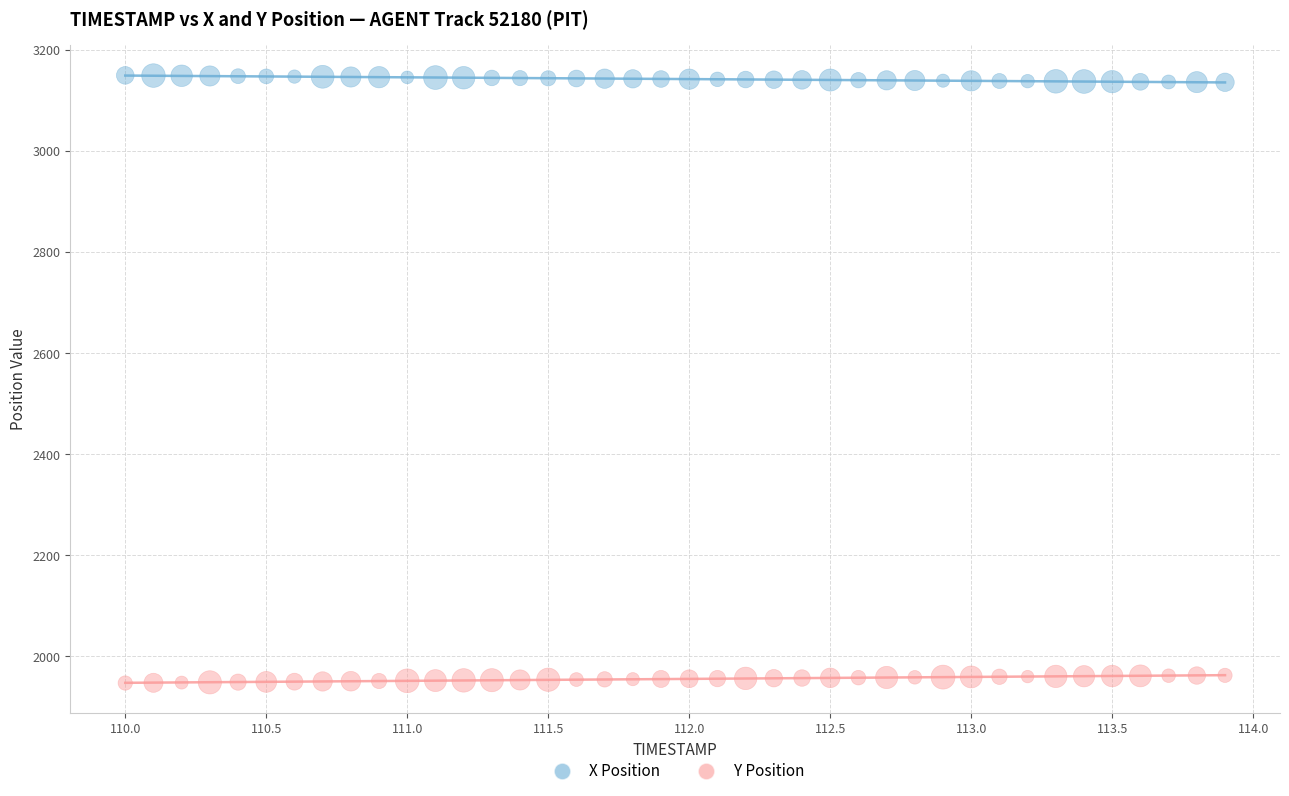

Across all data points, what is the range of X values (max minus min)?

3.9